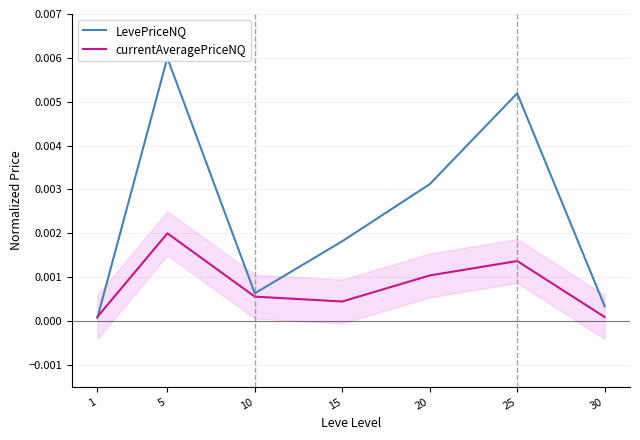

What are all the series names shown in the legend?

LevePriceNQ, currentAveragePriceNQ